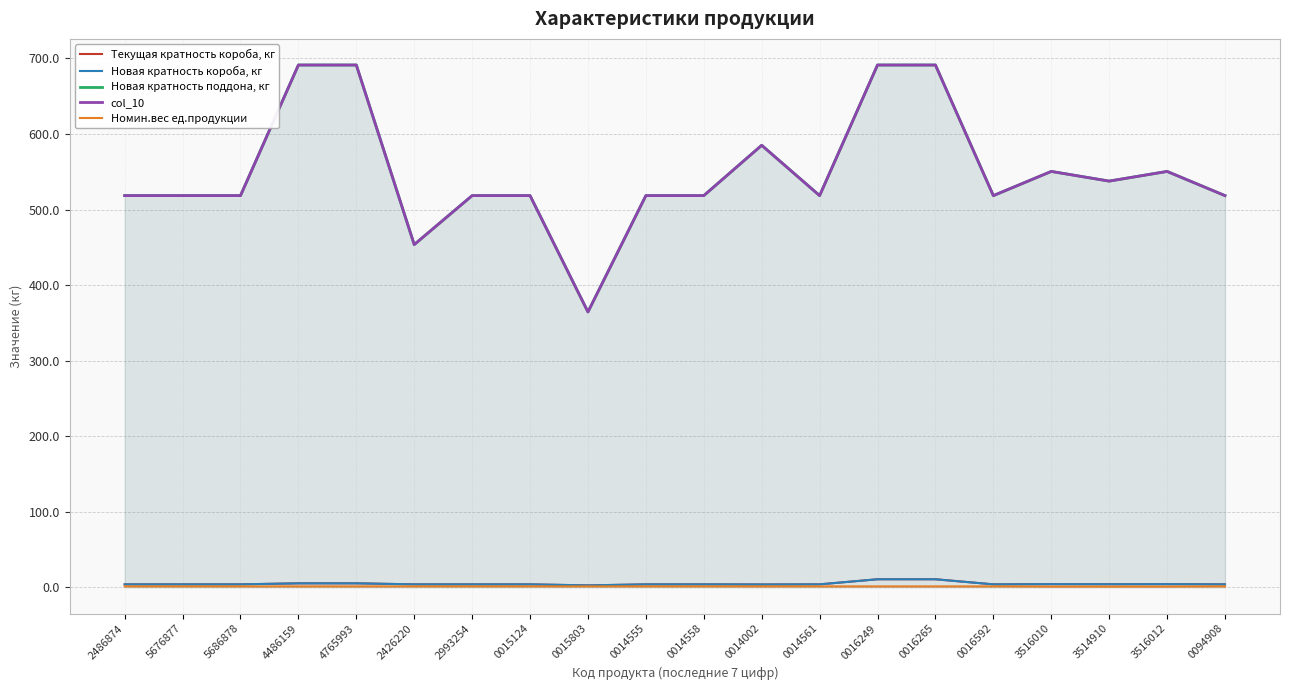

What is the maximum value for col_10?

691.2